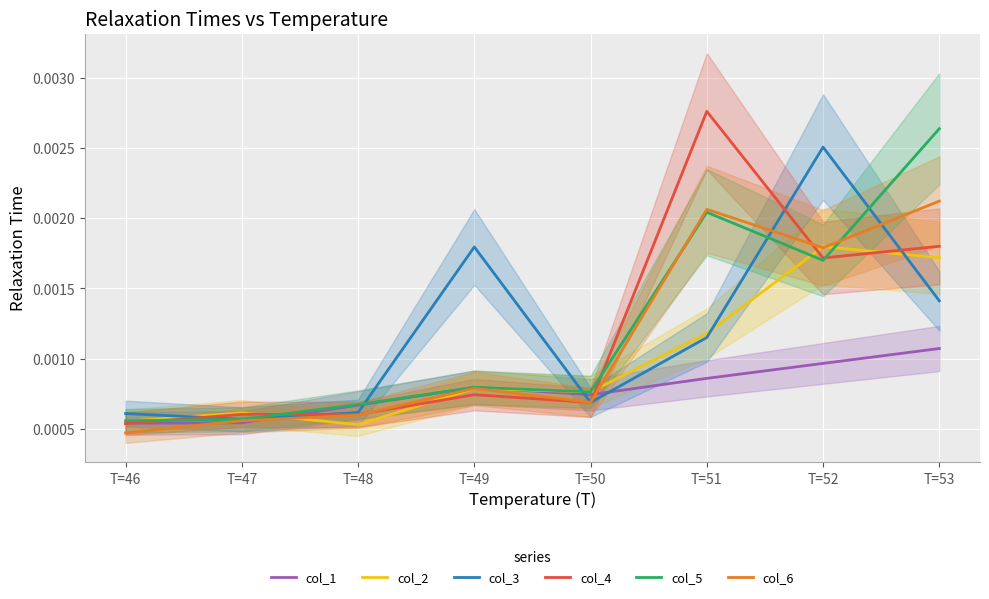

The value of col_3 at T=48 is 0.0. True or false?

True